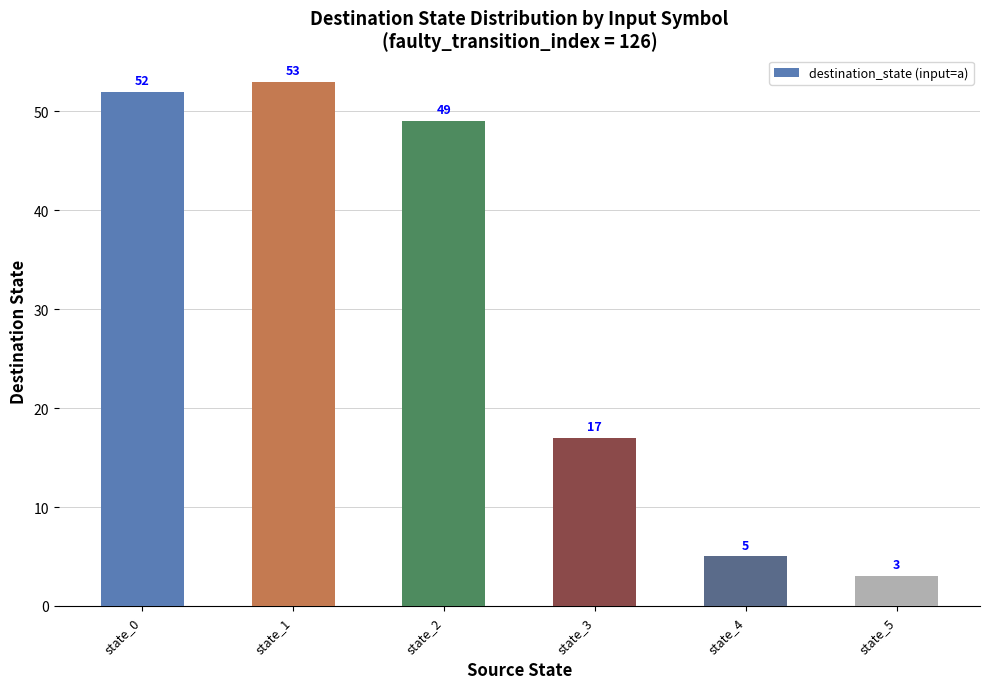

Count the number of categories in the chart.

6